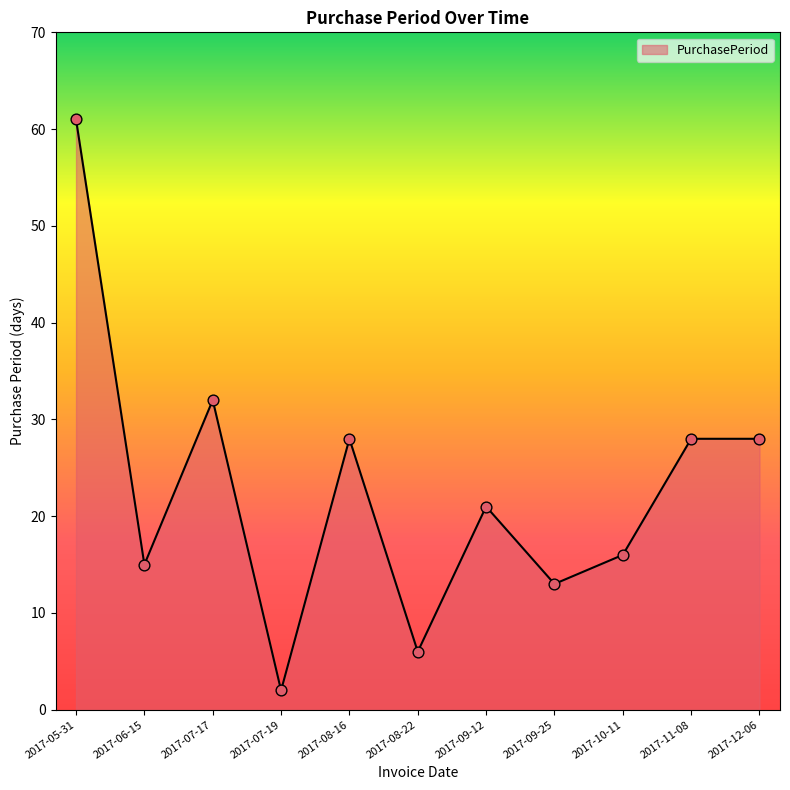

What is the ratio of the value at 2017-07-19 to the value at 2017-10-11?

0.1